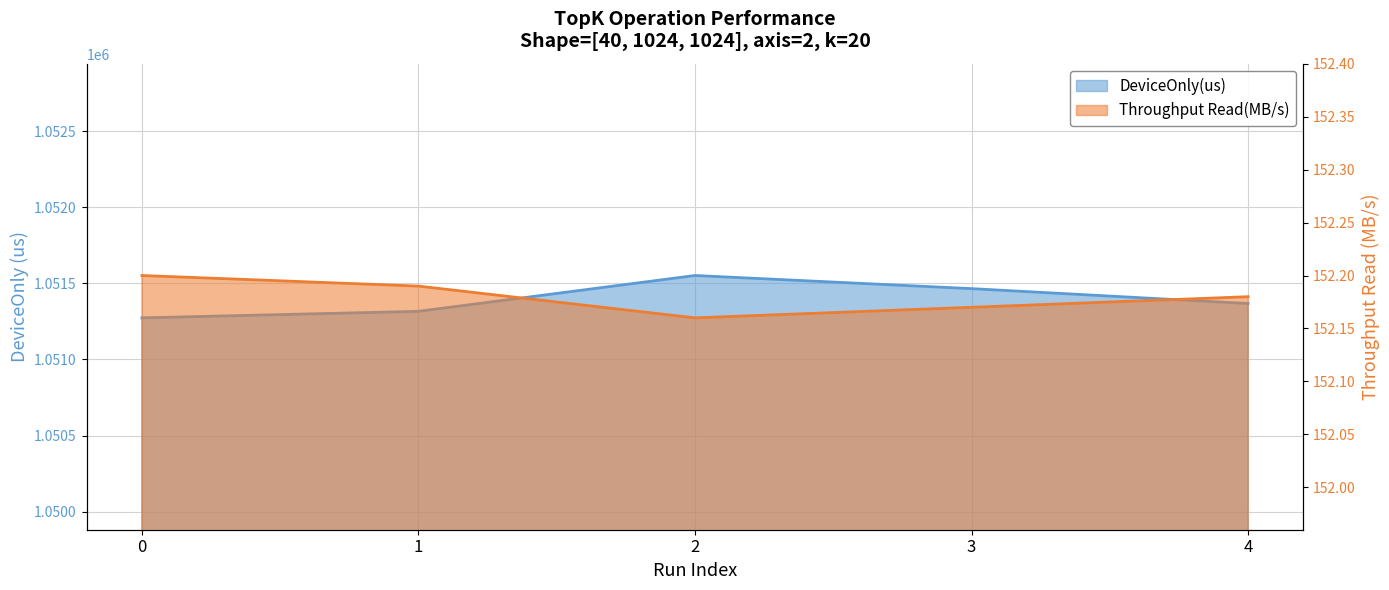

Which series has the largest total across all categories?

DeviceOnly(us)